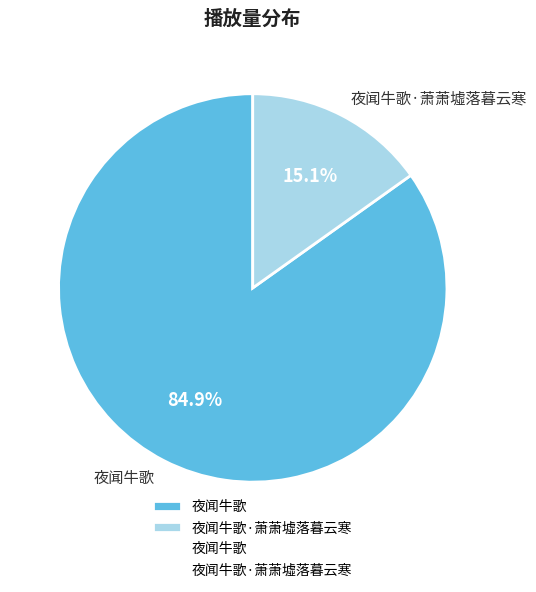

Rank the categories by value from lowest to highest.

夜闻牛歌·萧萧墟落暮云寒, 夜闻牛歌